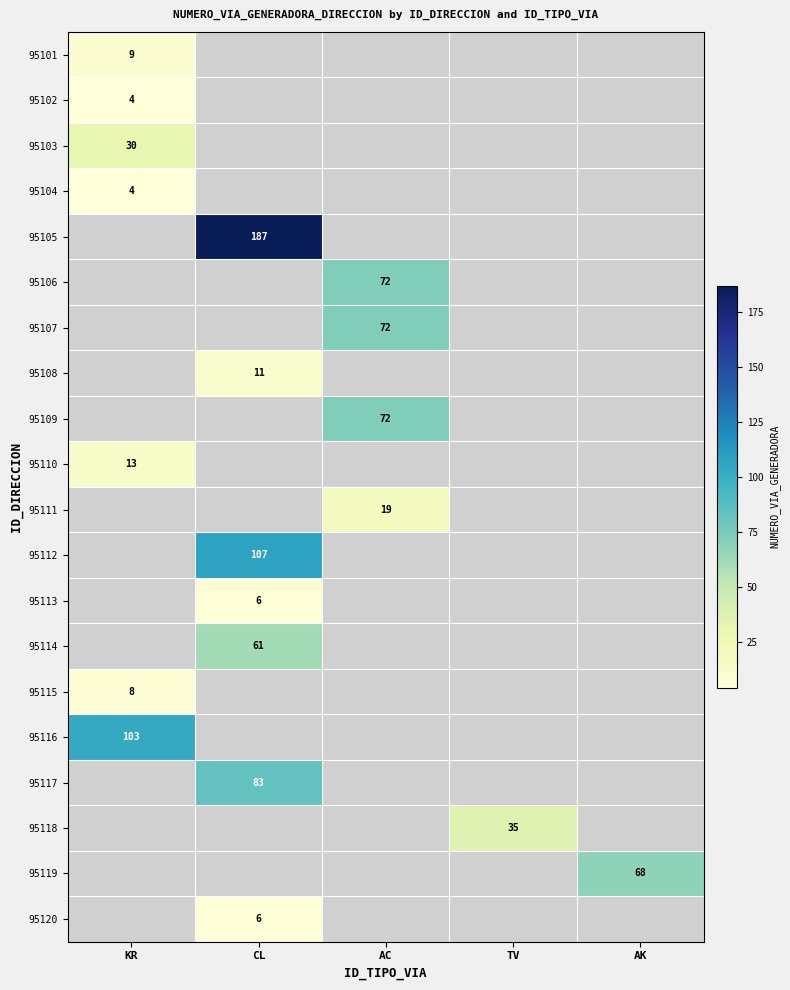

The value of 95115 at KR is 3.3. True or false?

False